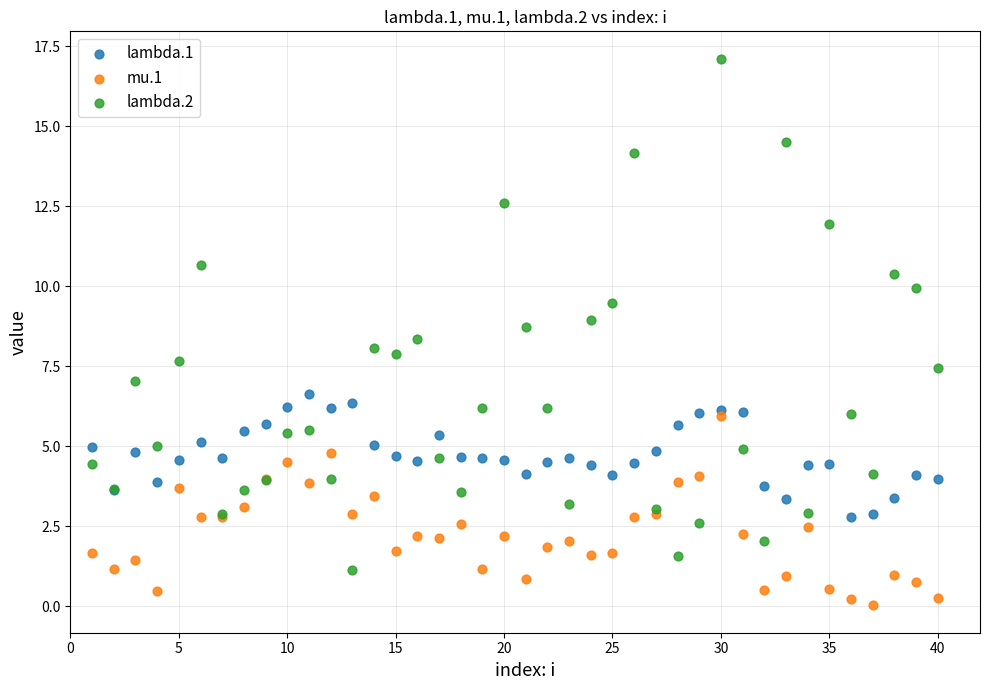

What is the X range (max minus min) for the scatter plot?

39.0